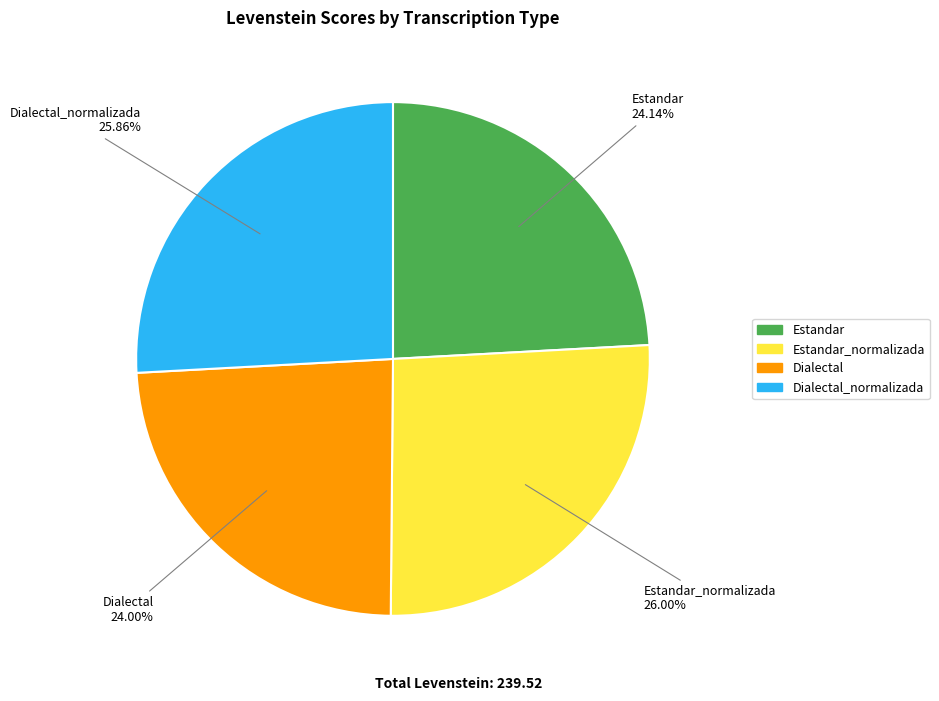

To the nearest percent, what is the difference between the largest and smallest slice percentages?

2%